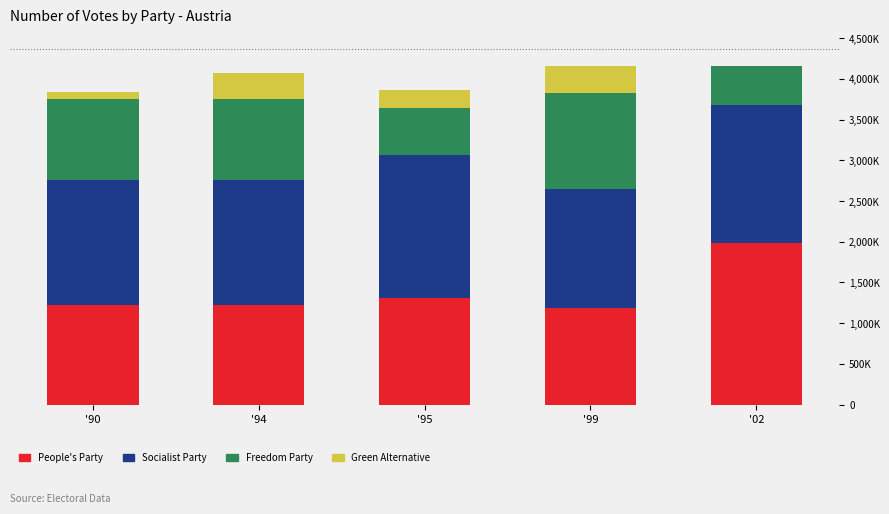

At which label is P2-Austrian Socialist Party closest to 1688063?

'90